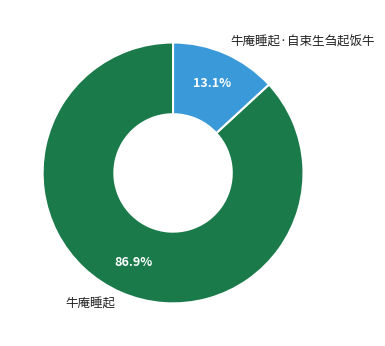

Which has a higher value, 牛庵睡起·自束生刍起饭牛 or 牛庵睡起?

牛庵睡起